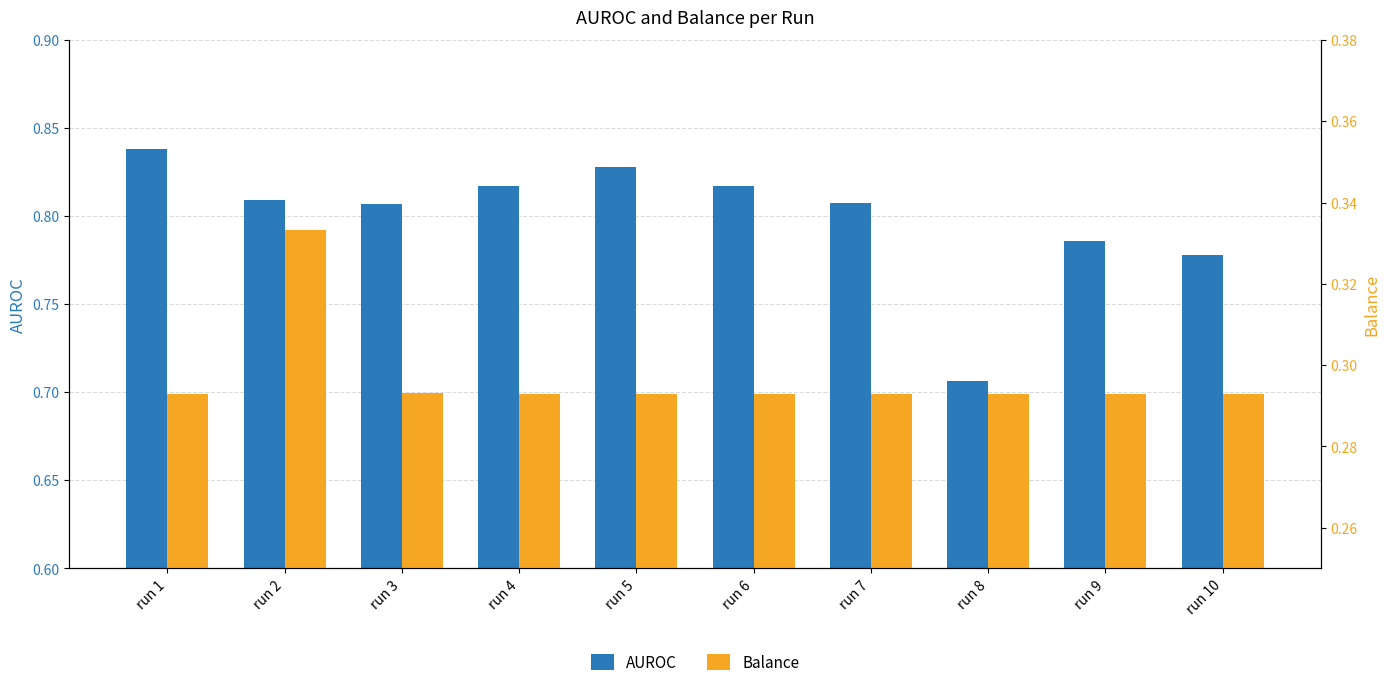

At which category is the sum across all series the highest?

run 2